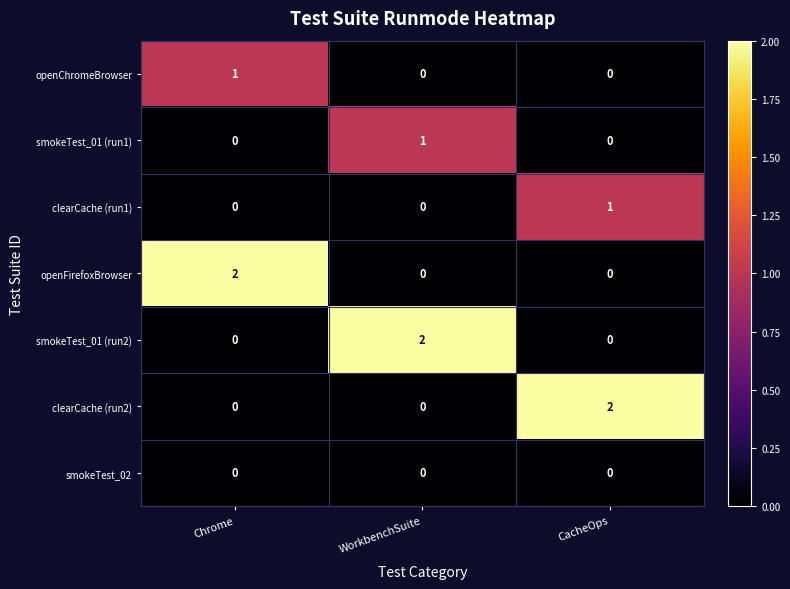

What is the total value across all series at CacheOps?

3